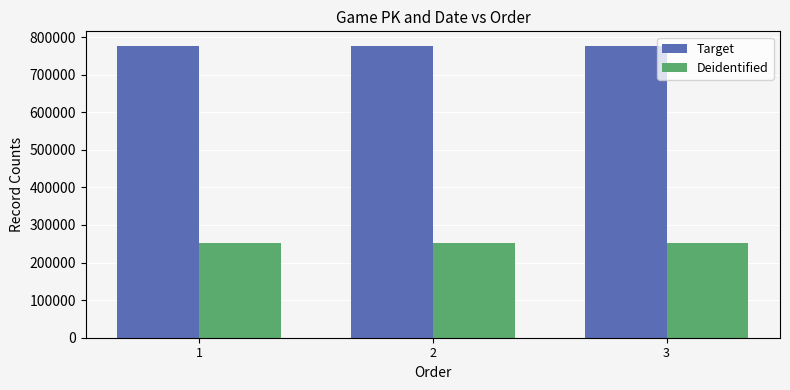

What is the average value of the Deidentified series?

250916